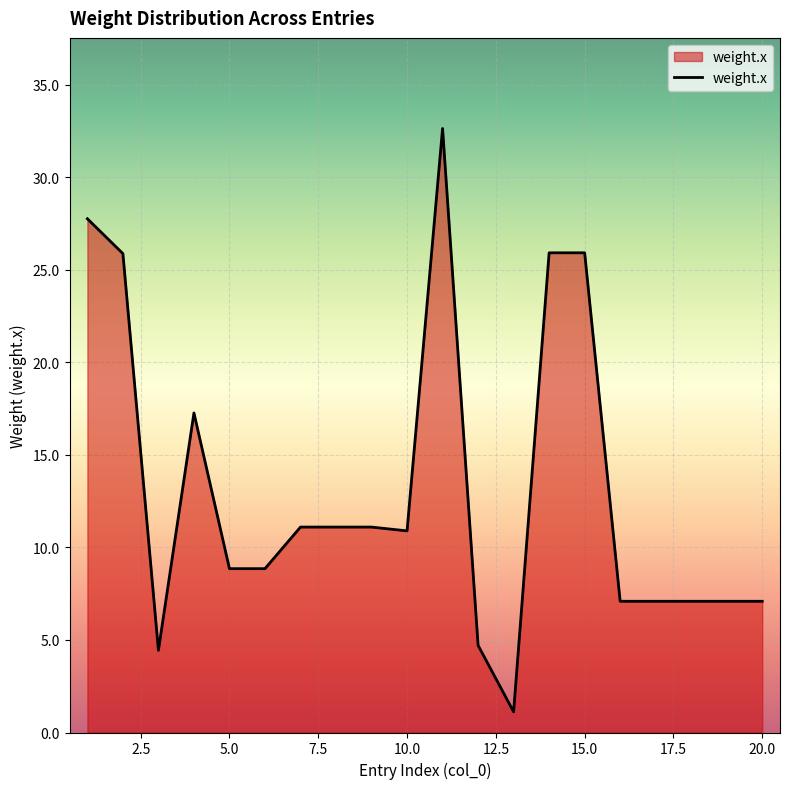

What is the smallest value displayed?

1.1